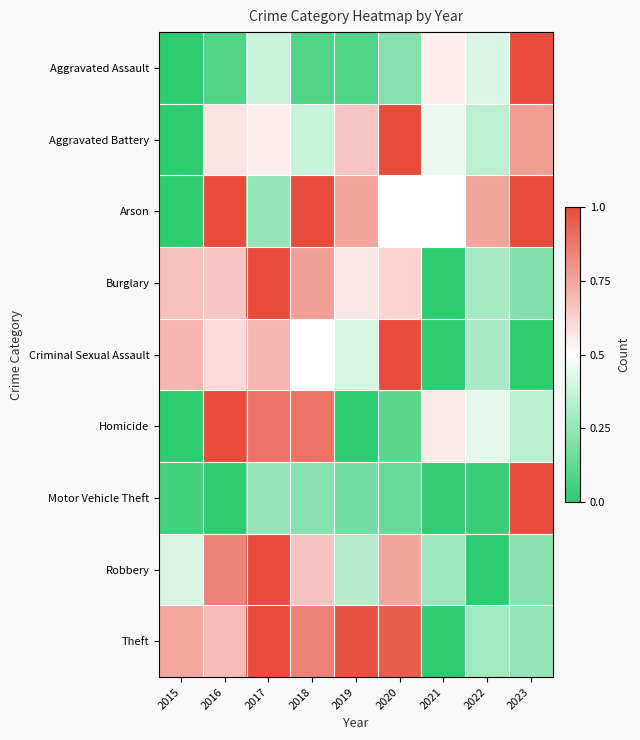

How many data points does each series have?

9